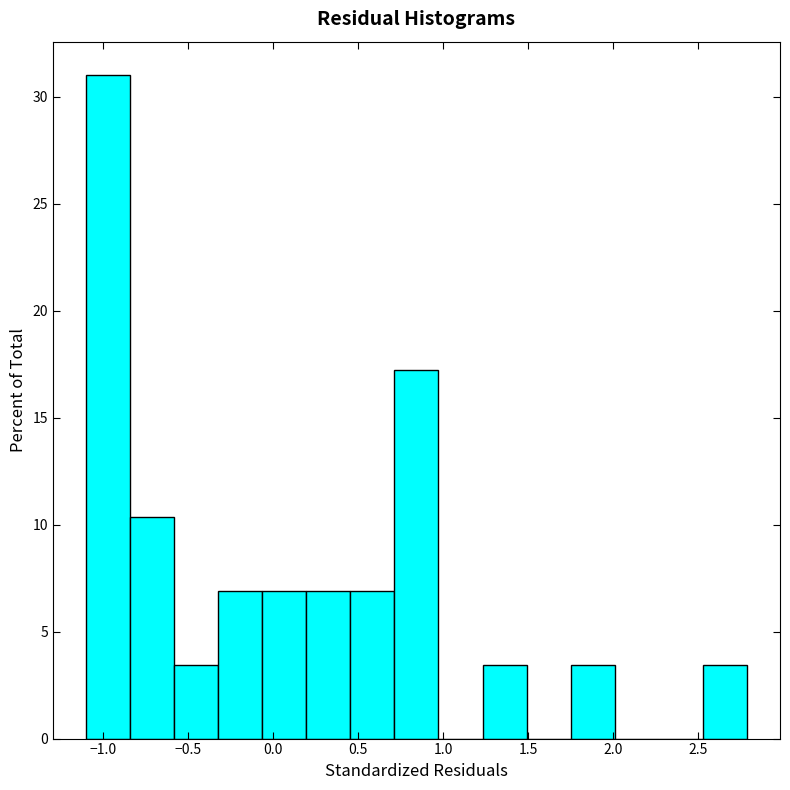

What is the height of the bar covering 0.70 to 0.95 on the x-axis? Neither the bar edges nor the heights are printed on the chart, so give them approximately, as read against the axes.

17.0